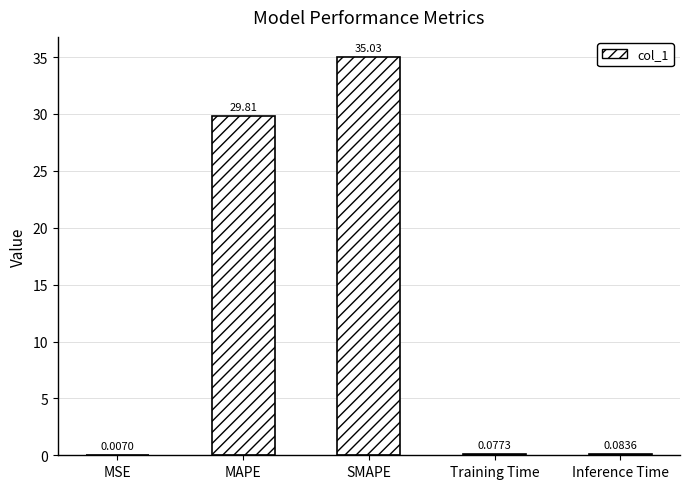

Which has a higher value, Training Time or Inference Time?

Inference Time